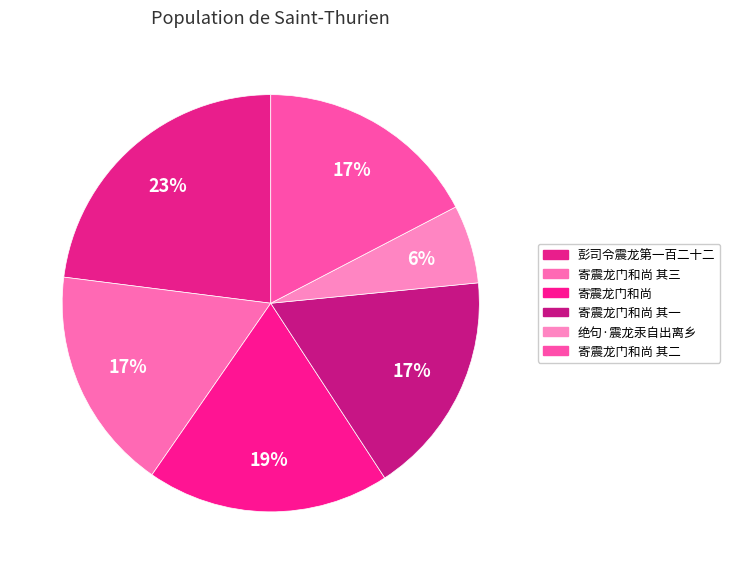

How many slices are in this pie chart?

6